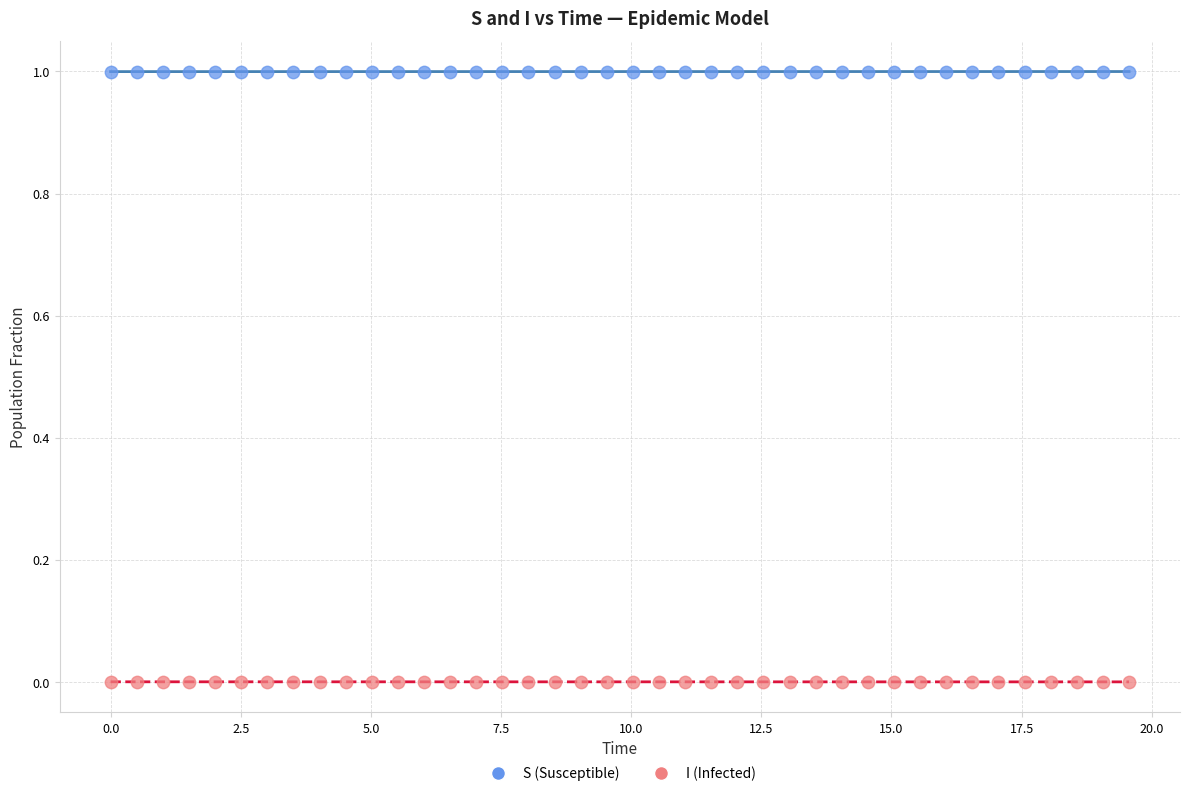

What are all the series names shown in the legend?

S (Susceptible), I (Infected)